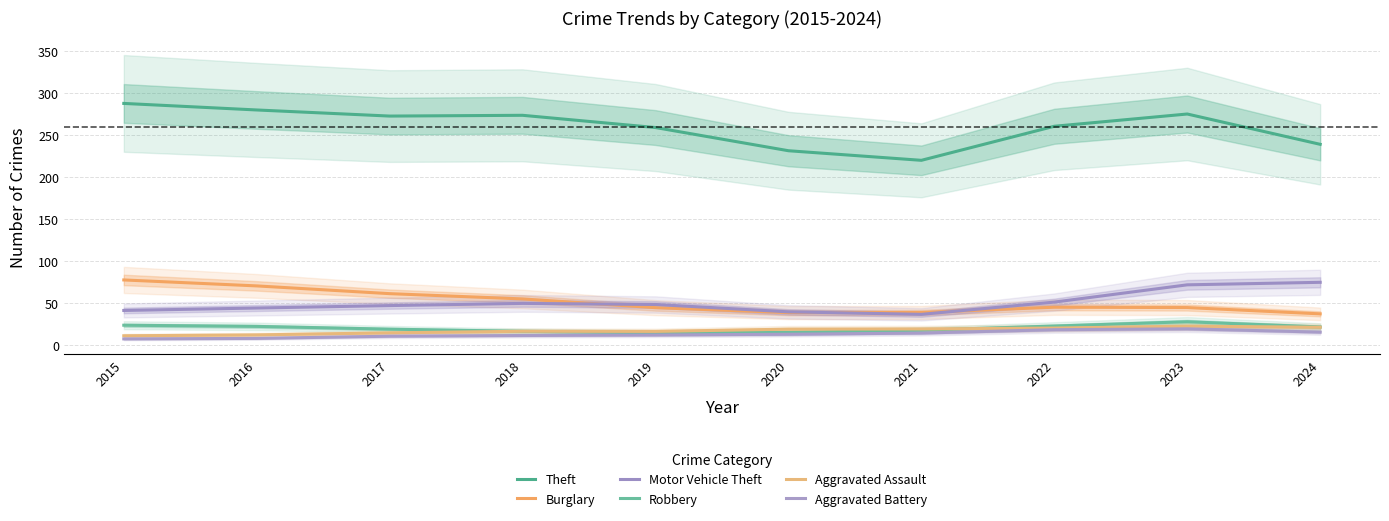

At which label does Aggravated Battery reach its minimum?

2015